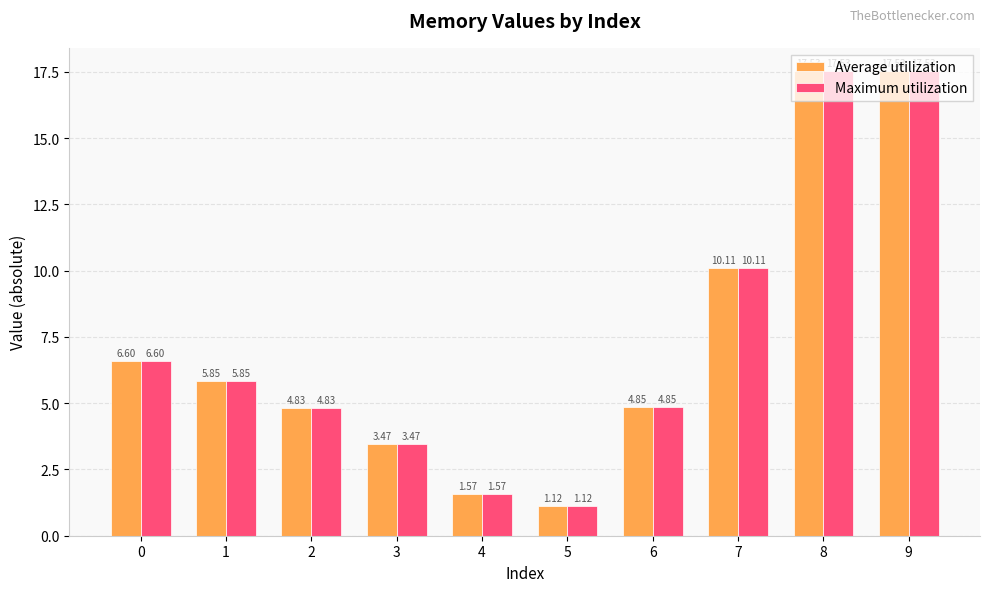

What is the total value across all series at 4?

3.1